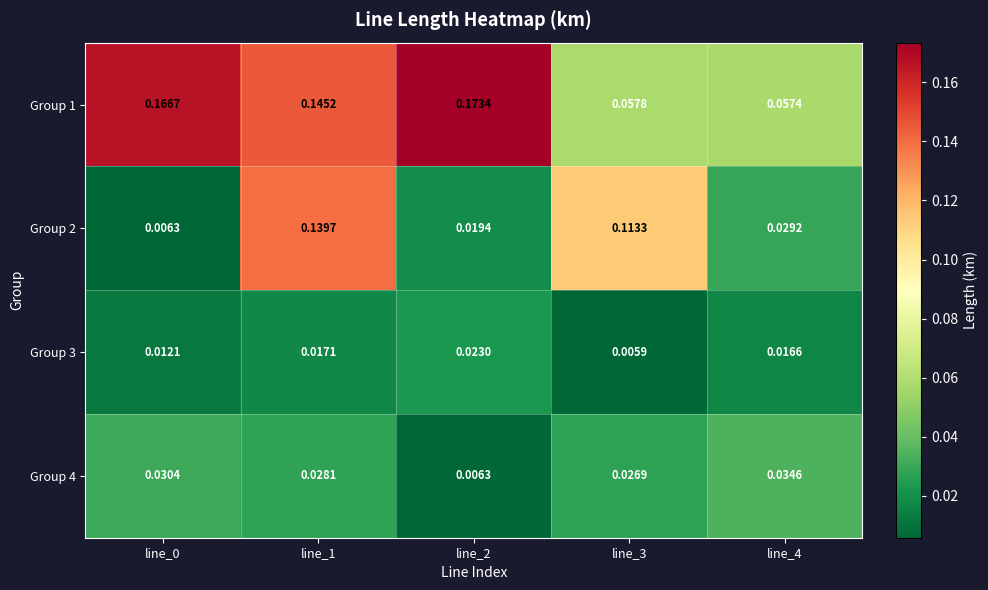

Is the value of Group 1 at line_4 greater than the value of Group 4 at line_2?

Yes